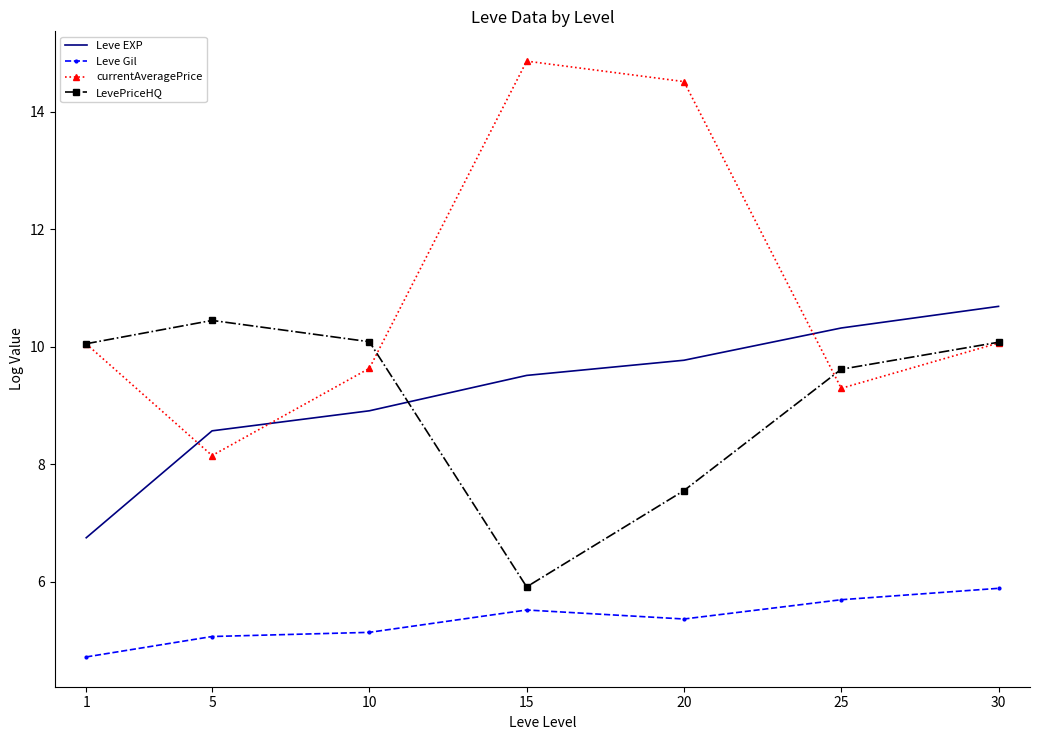

Is the value of currentAveragePrice at 25 greater than the value of LevePriceHQ at 20?

Yes